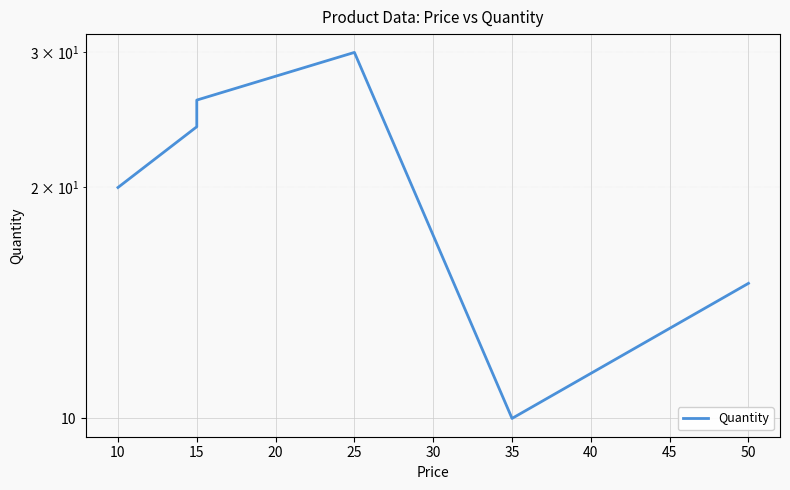

What is the sum of all values?

125